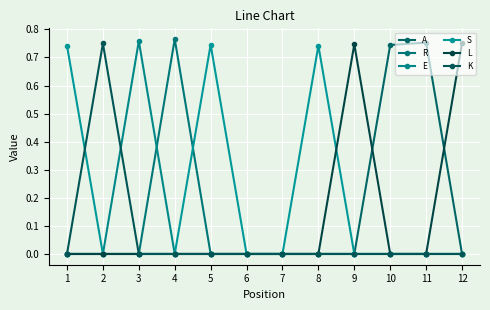

At which category does S reach its first local peak?

5